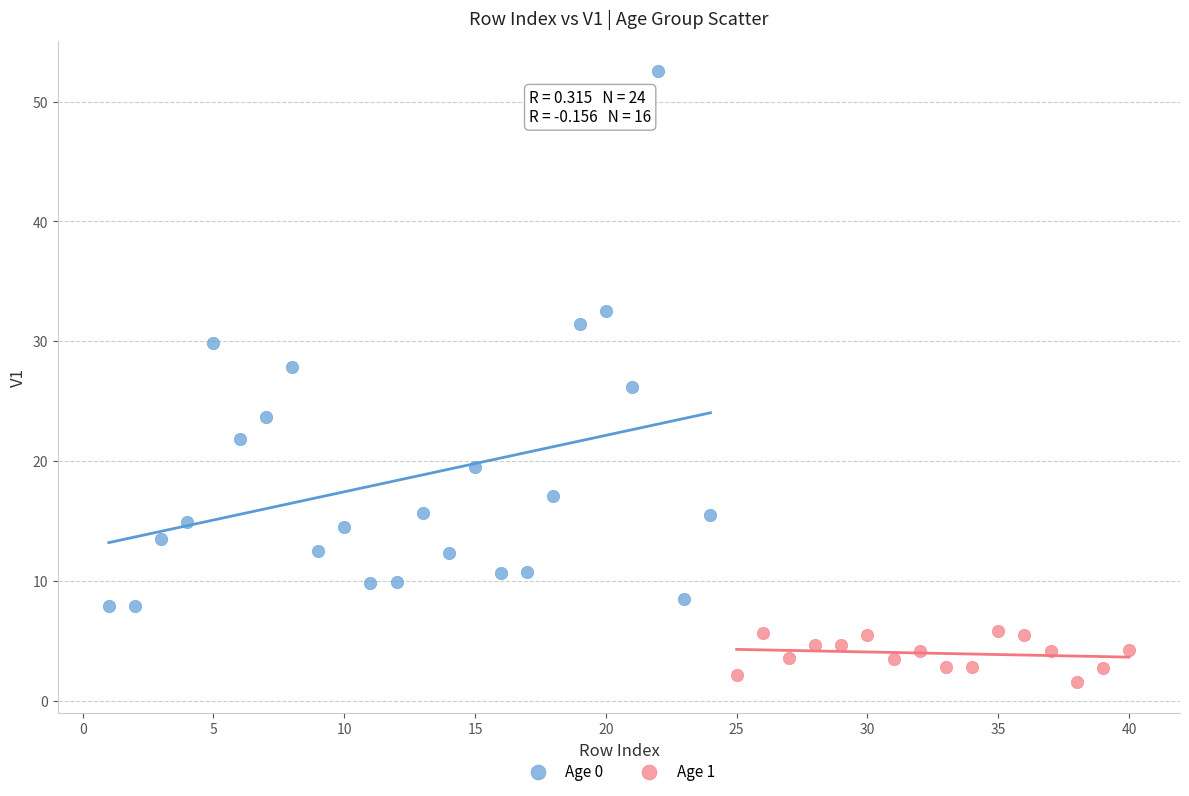

Which series reaches the maximum Y coordinate?

Age 0